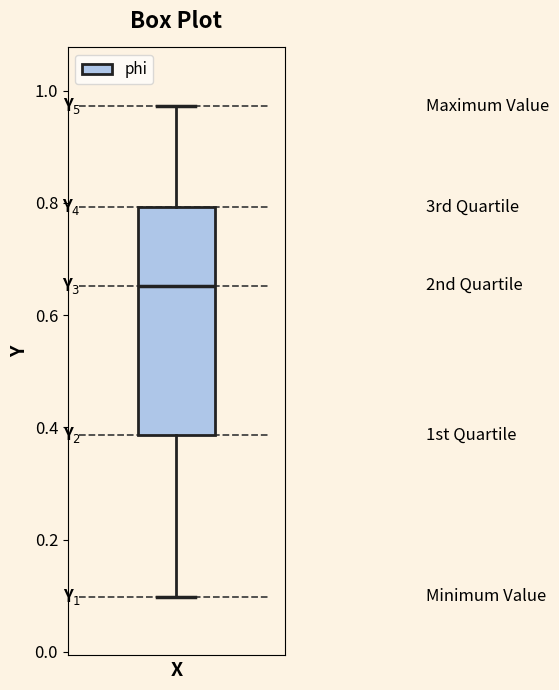

Where does the lower whisker of the box end on the y-axis? The values are not printed on the chart, so give them approximately, as read against the axis.

0.10